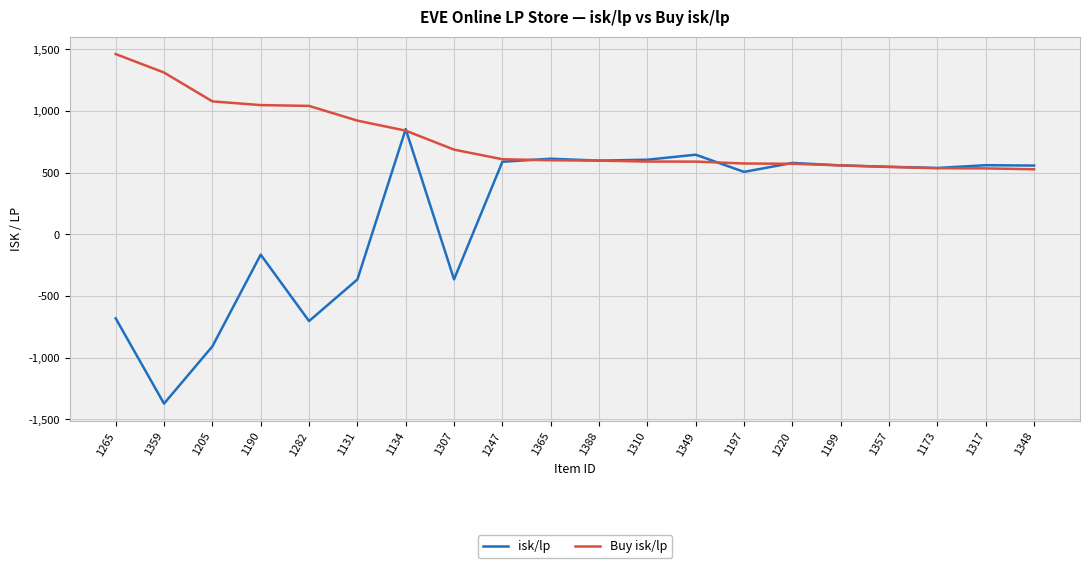

What is the average value of the isk/lp series?

159.9